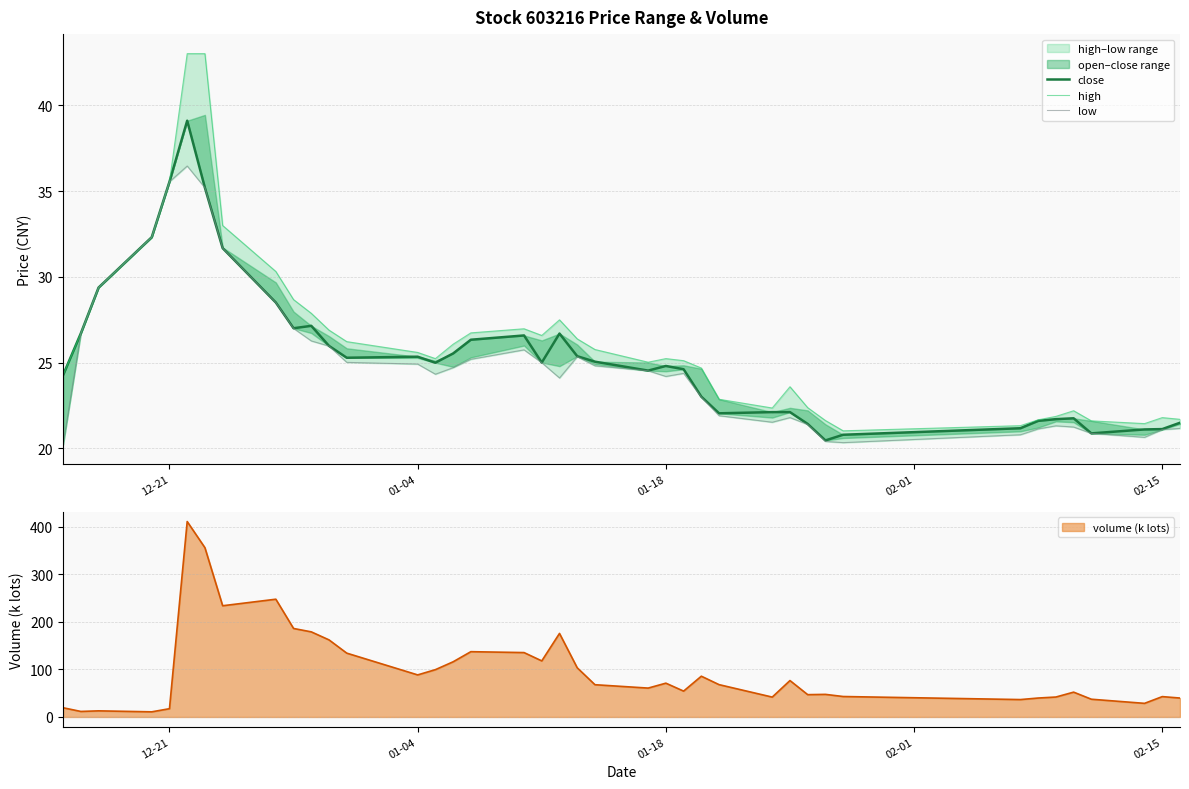

What is the lowest value of the volume (k lots) series?

10.8